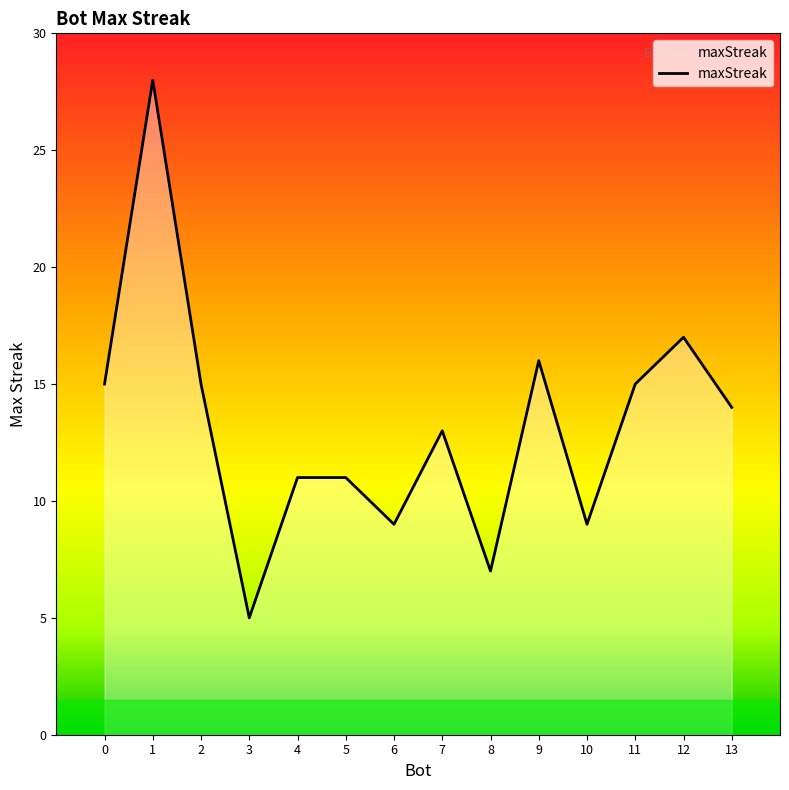

Reading left to right, transcribe all the data shown in this chart.

15	28	15	5	11	11	9	13	7	16	9	15	17	14